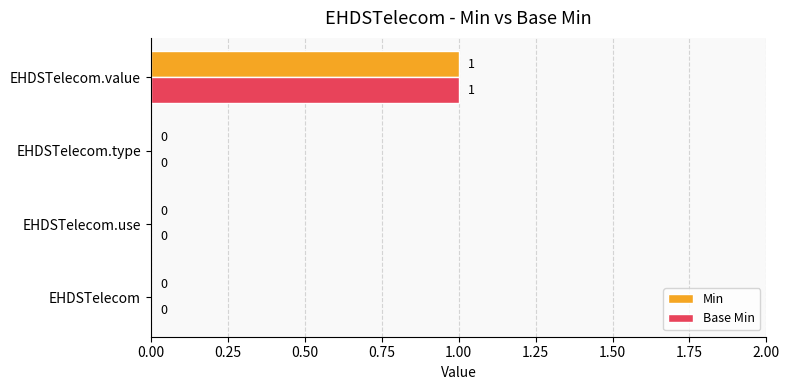

Count the number of data series in this chart.

2